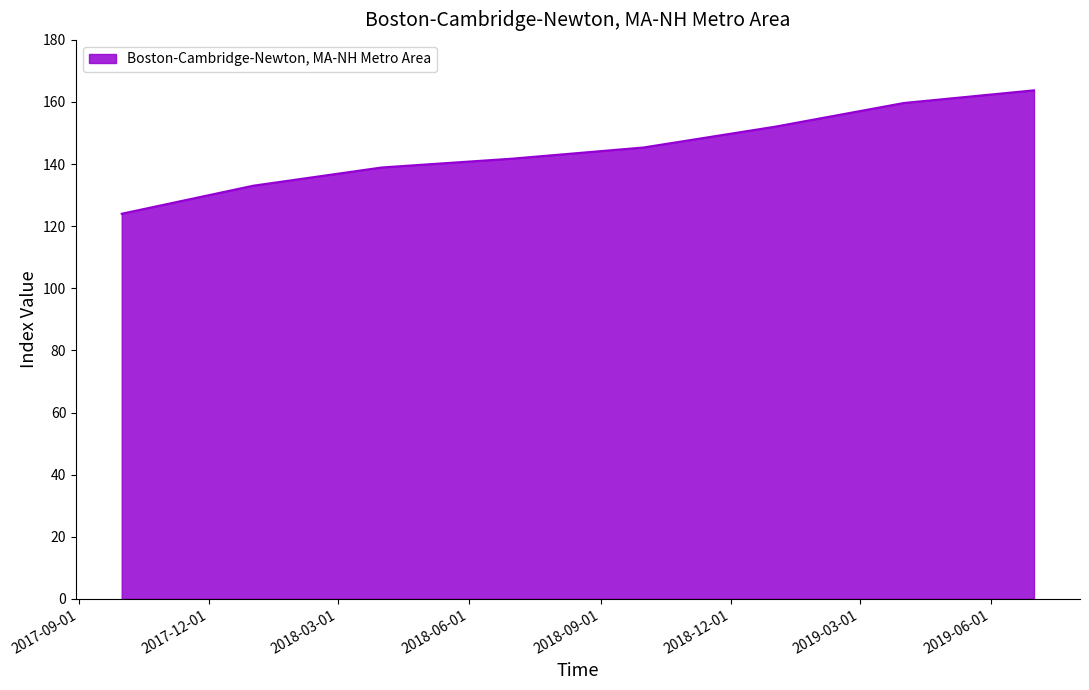

How many lines are shown in the chart?

1